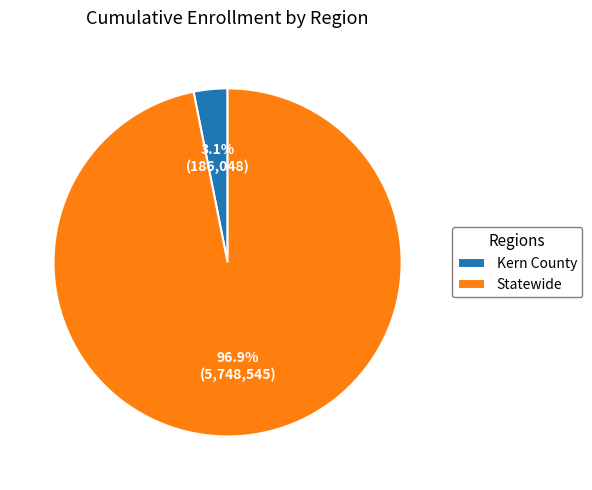

Which category has the biggest portion of the pie?

Statewide